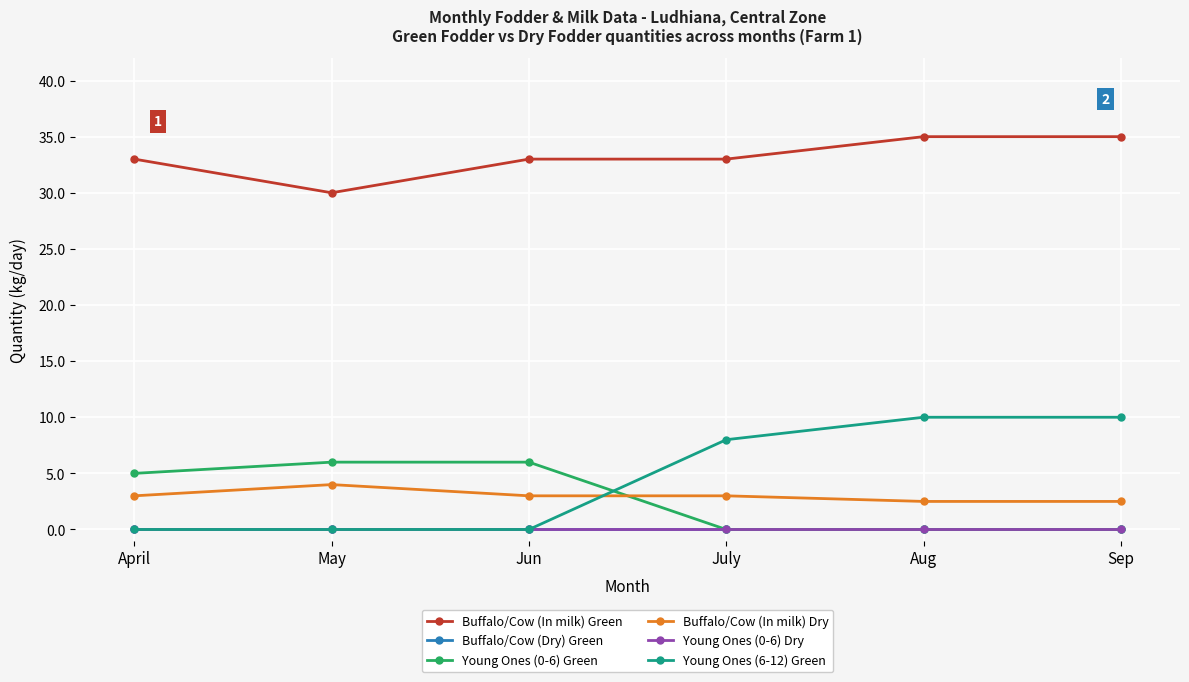

Is it true that Young Ones (0-6) Dry equals 0.0 at Aug?

True